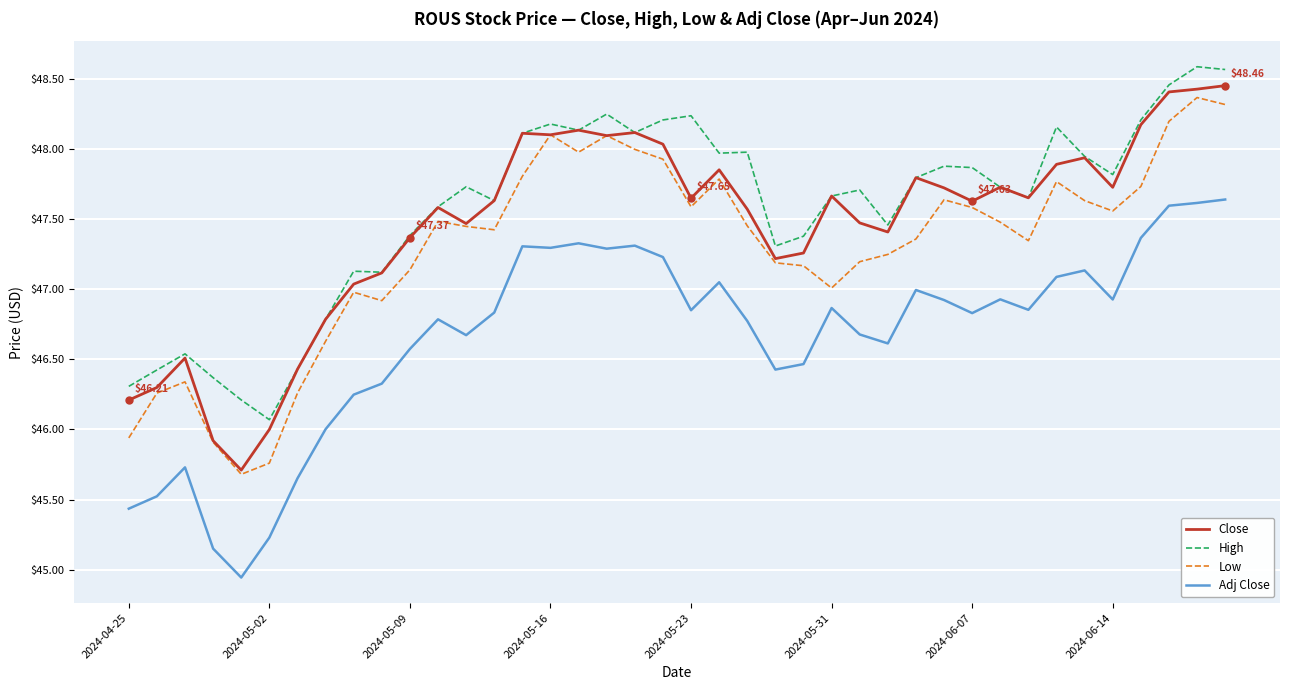

True or false: Adj Close and Close cross at least once.

False